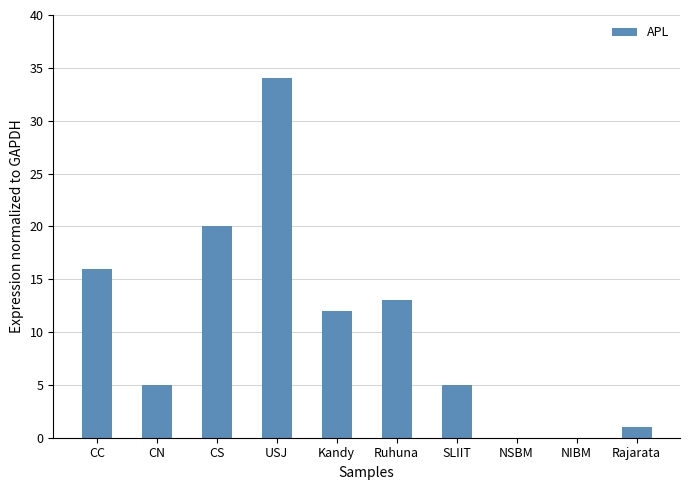

What is the sum of all values?

106